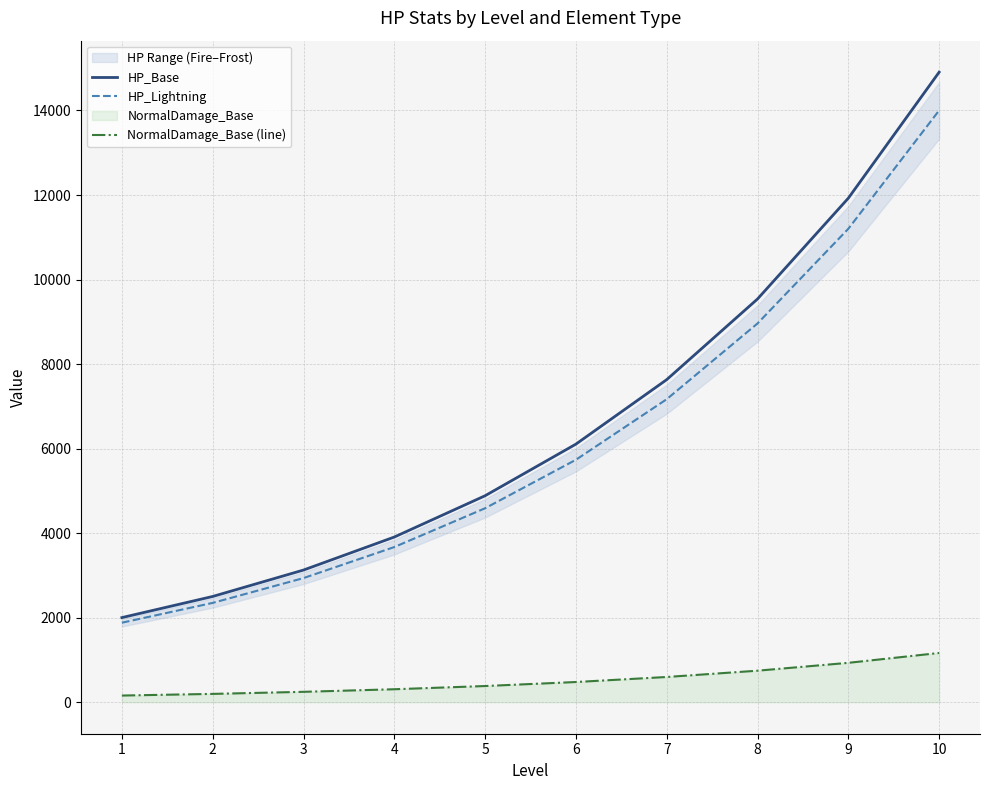

True or false: NormalDamage_Base (line) and HP_Lightning cross at least once.

False